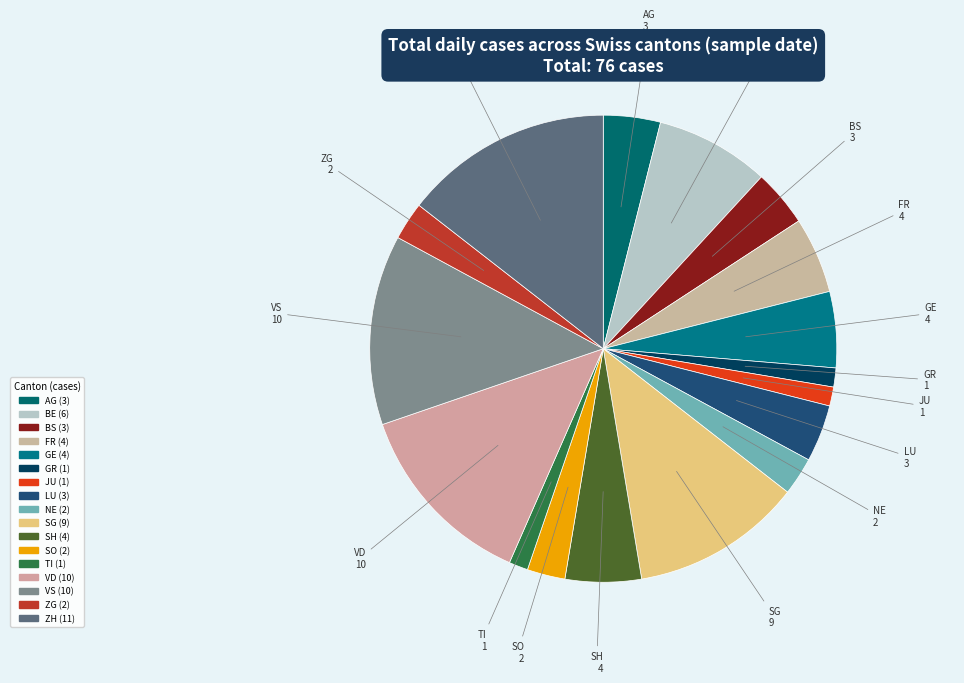

True or false: LU accounts for 18% of the total.

False